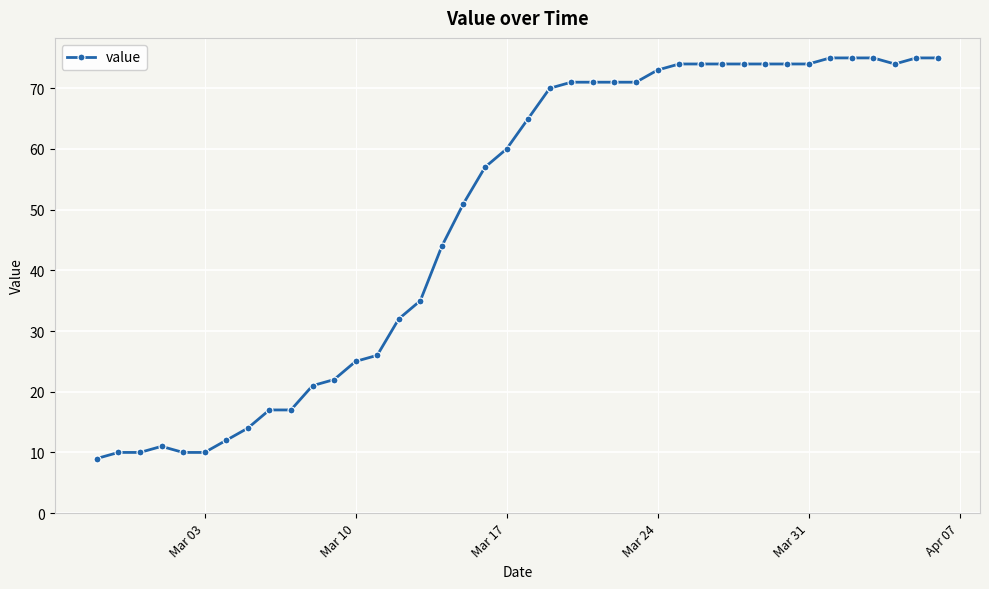

What is the minimum value shown in the chart?

9